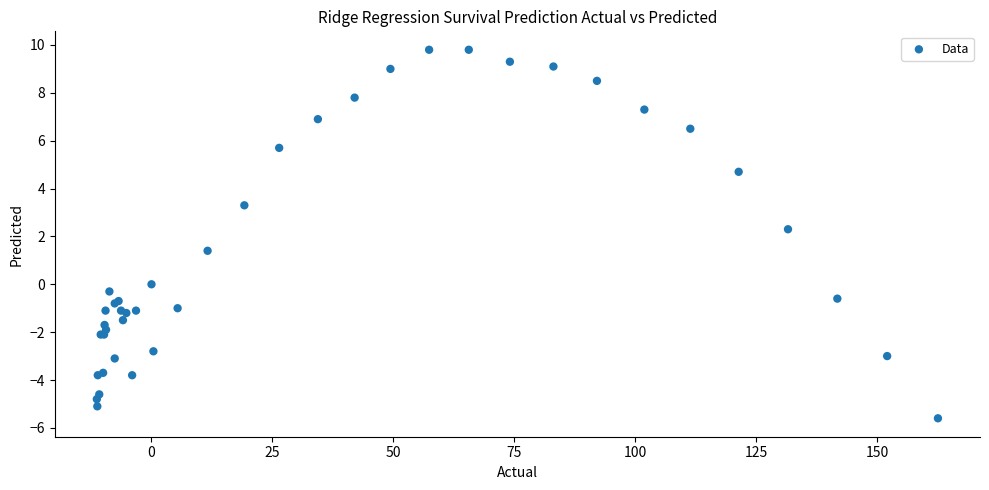

What Y value in the scatter plot is closest to 2?

2.3